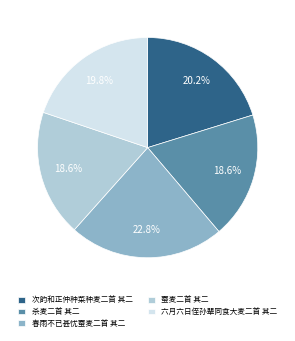

Between 春雨不已甚忧蚕麦二首 其二 and 蚕麦二首 其二, which is larger?

春雨不已甚忧蚕麦二首 其二